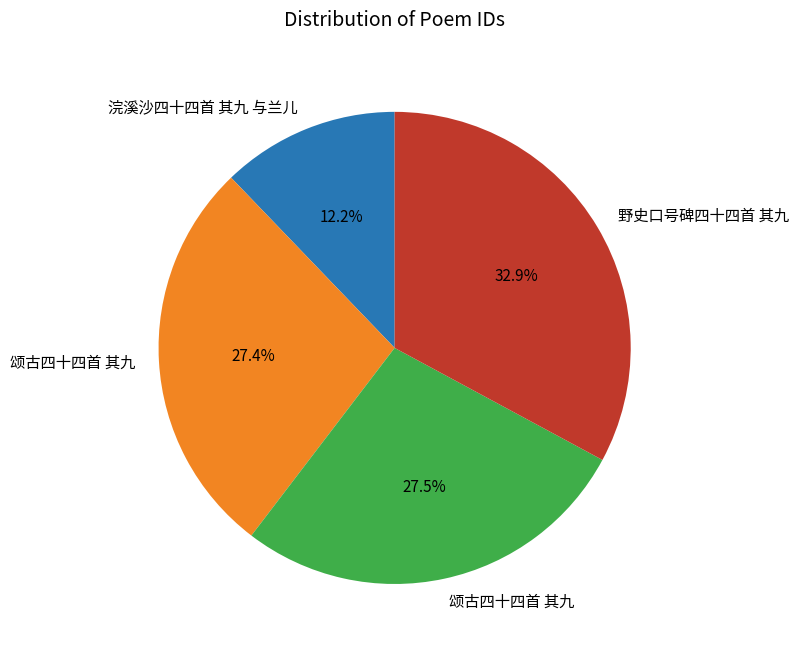

Is there a majority slice in this chart?

No